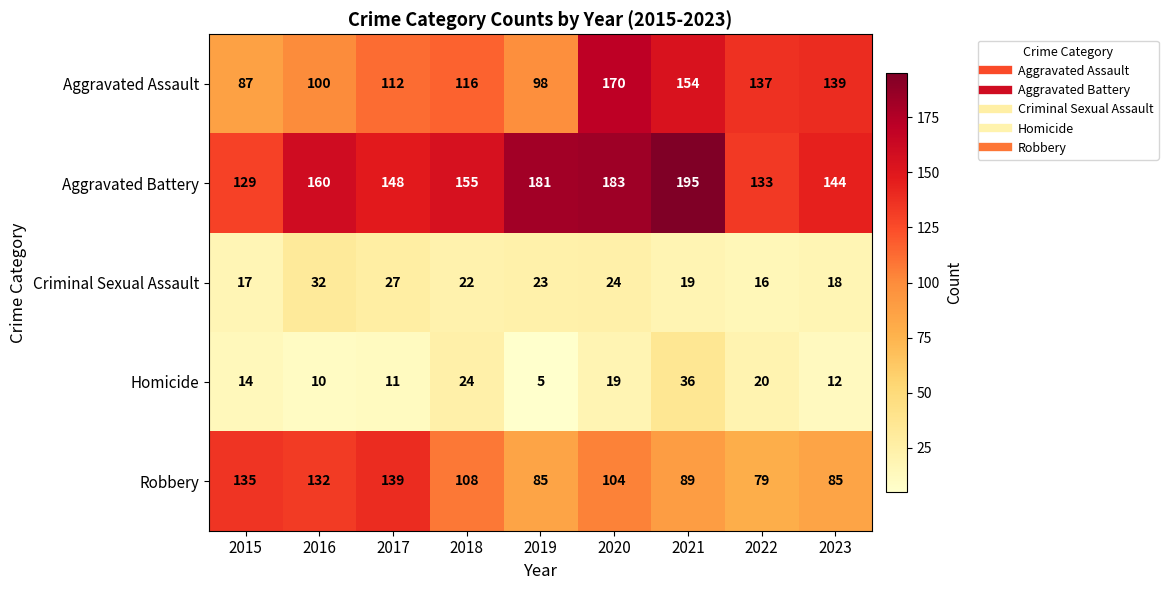

At how many categories does at least one series exceed 154?

5